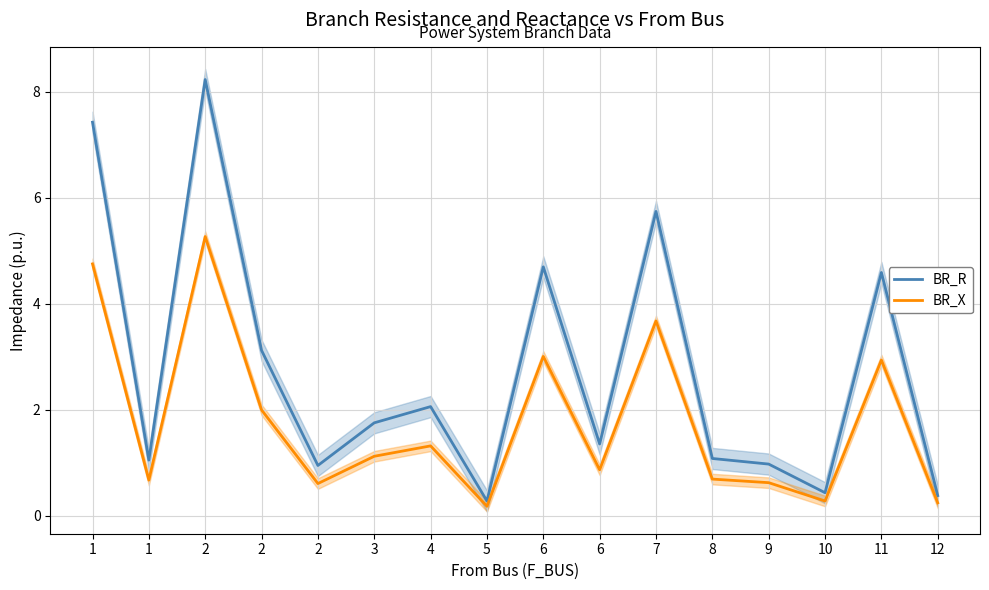

At which label does BR_X first exceed 1?

1